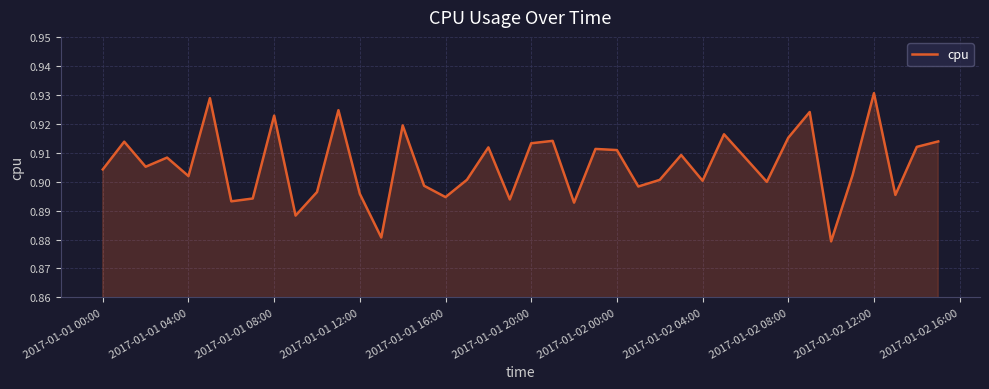

Which label corresponds to the largest value in the chart?

2017-01-02 12:00